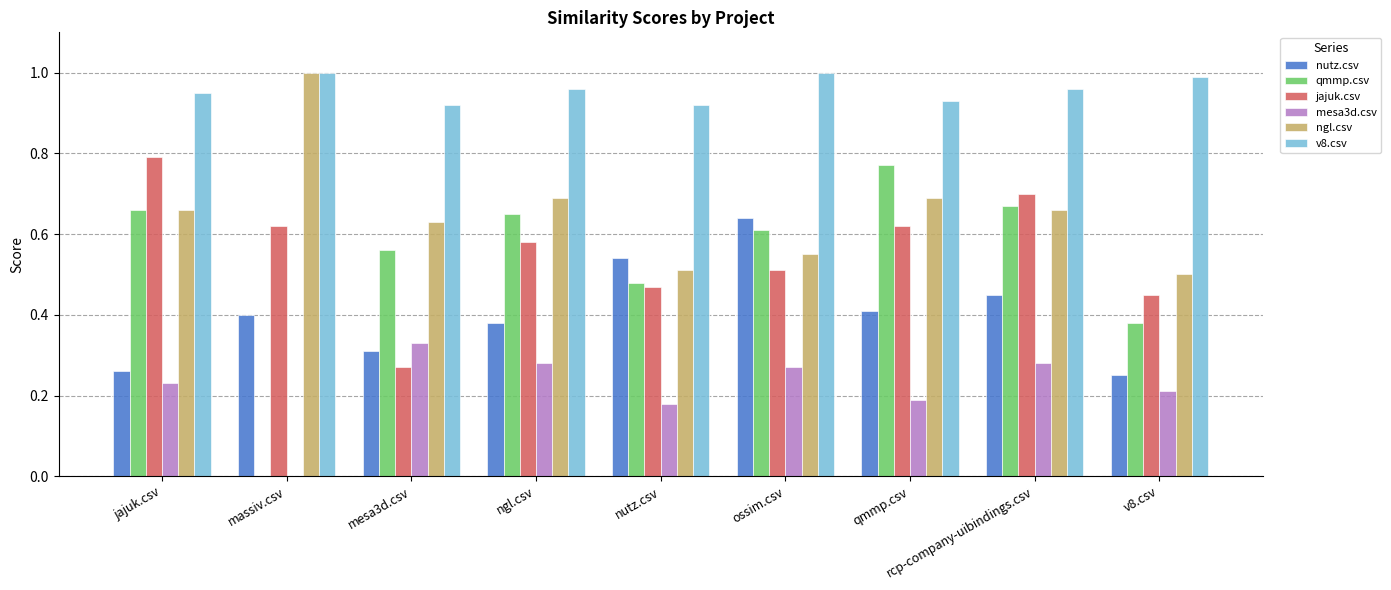

Is it true that mesa3d.csv equals -0.1 at massiv.csv?

False